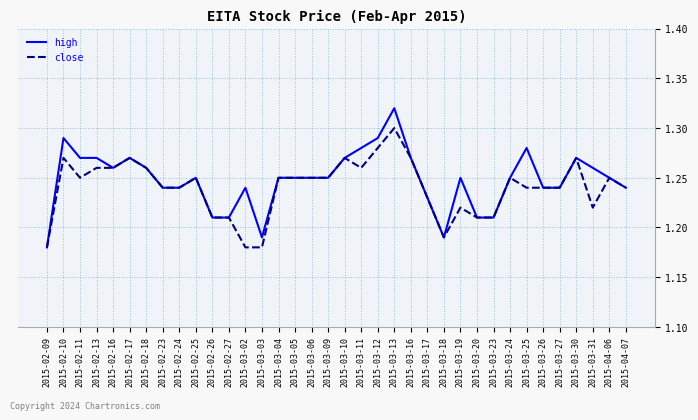

At which category does close reach its first local valley?

2015-02-11